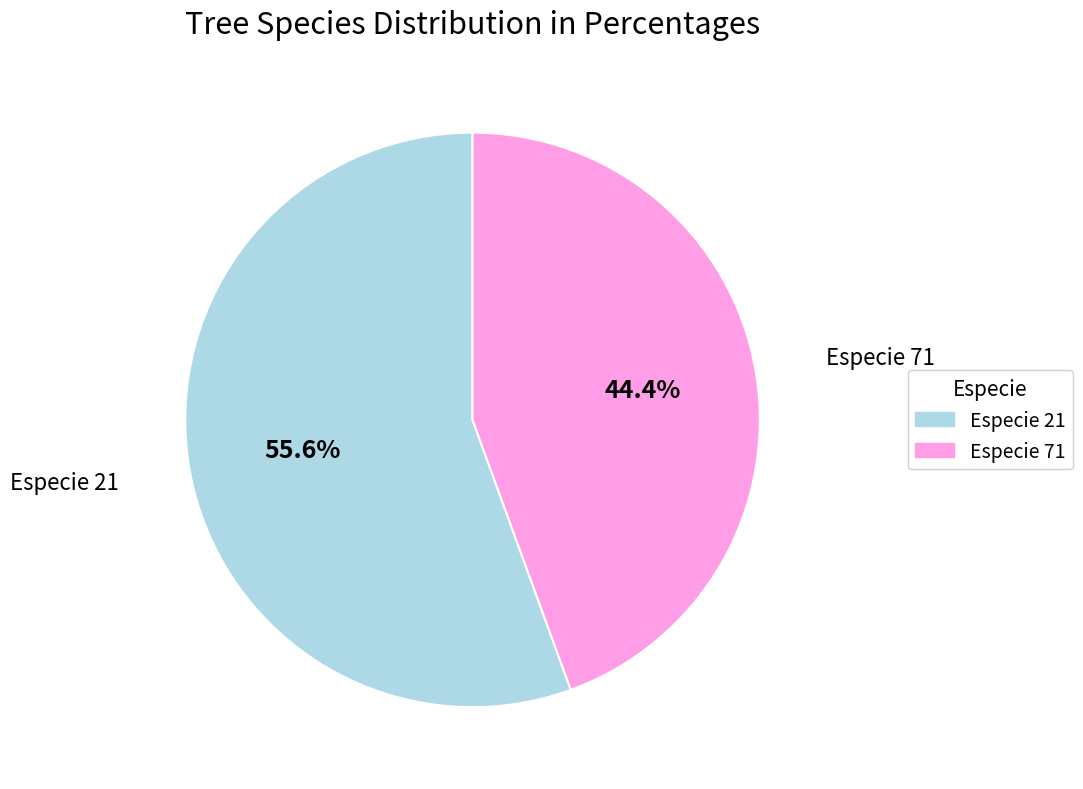

Is there a majority slice in this chart?

Yes